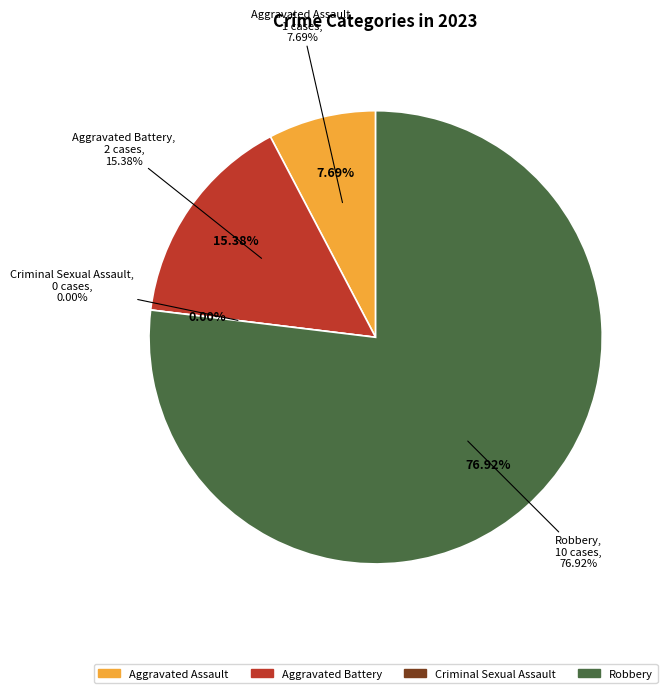

How many segments does this pie chart have?

4